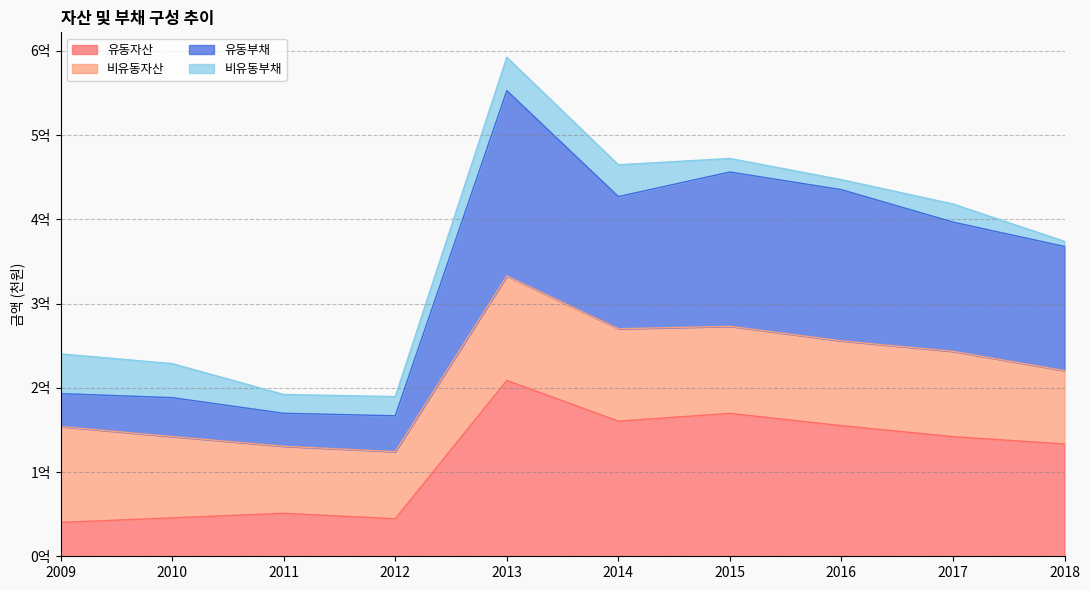

Does the chart have visible grid lines?

Yes